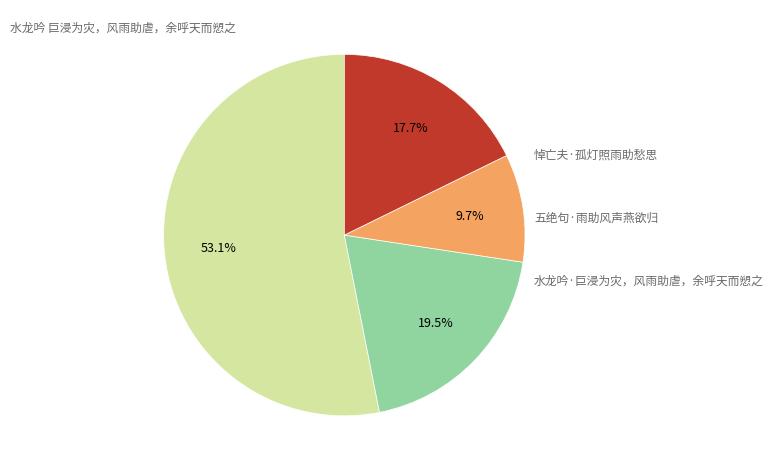

Count the number of slices in the pie.

4